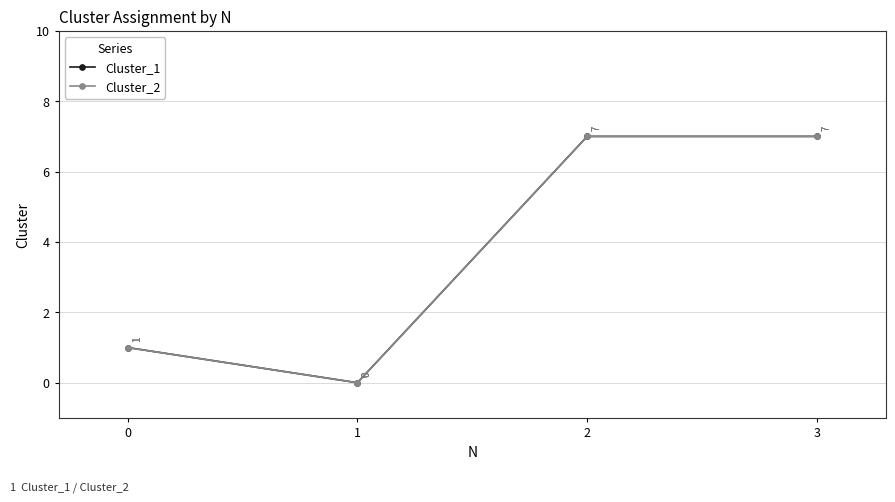

Does the chart have visible grid lines?

Yes